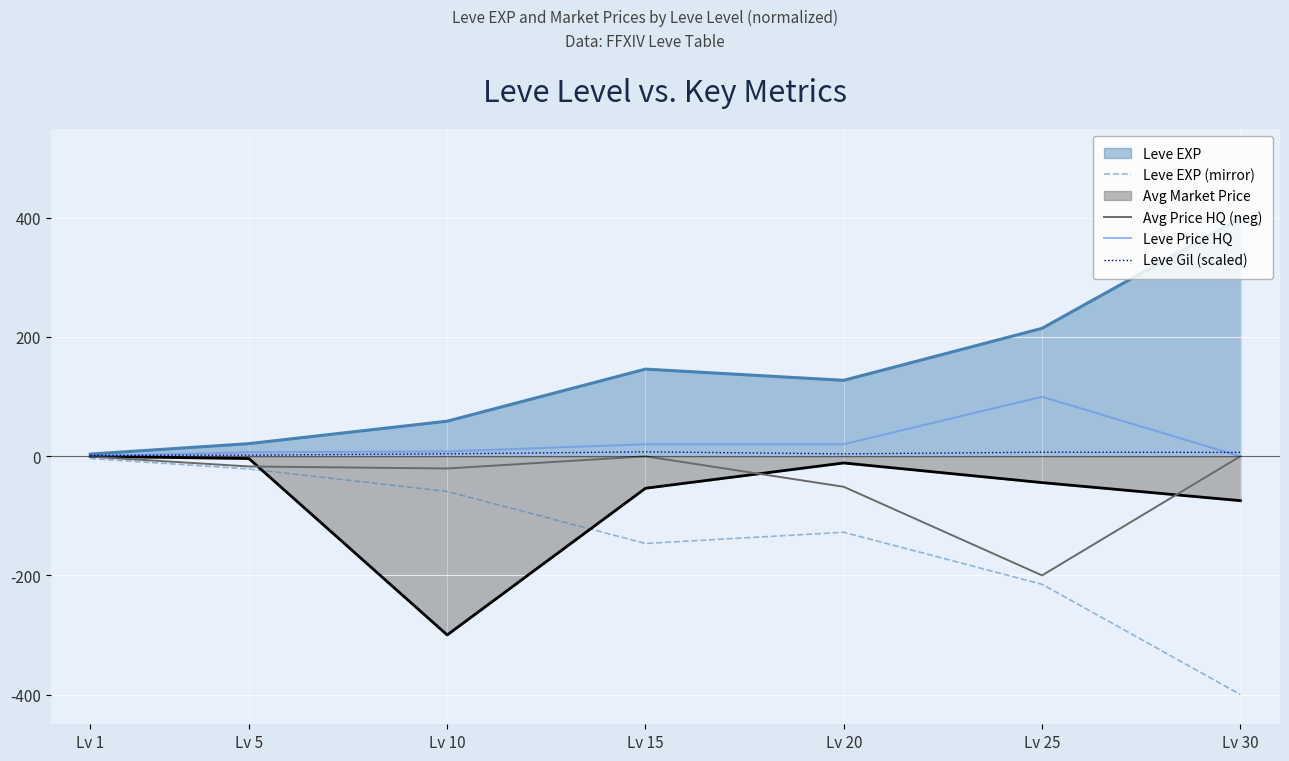

How many data points in Leve Price HQ are above 8?

4